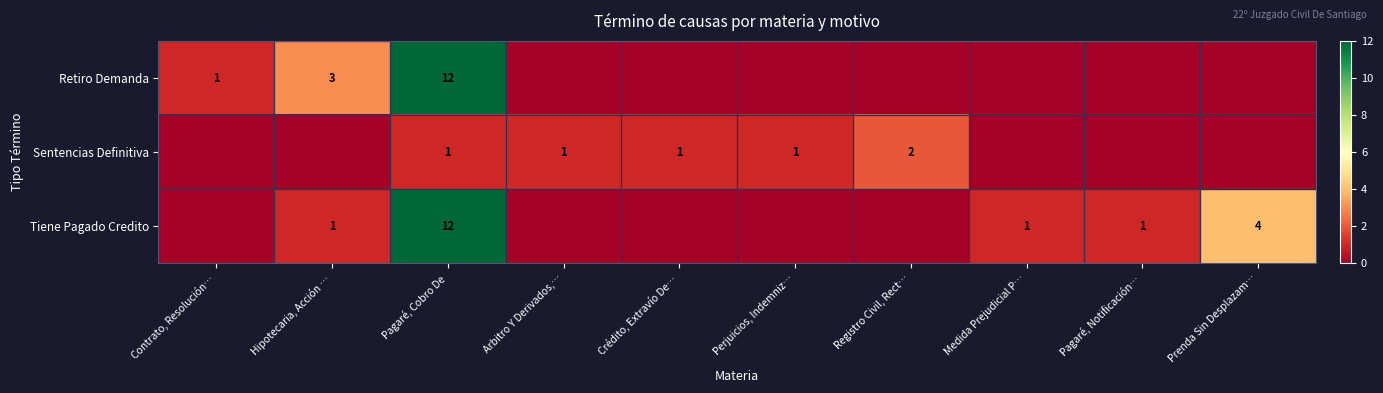

What is the sum of the Sentencias Definitiva values at Registro Civil, Rect… and Arbitro Y Derivados,…?

3